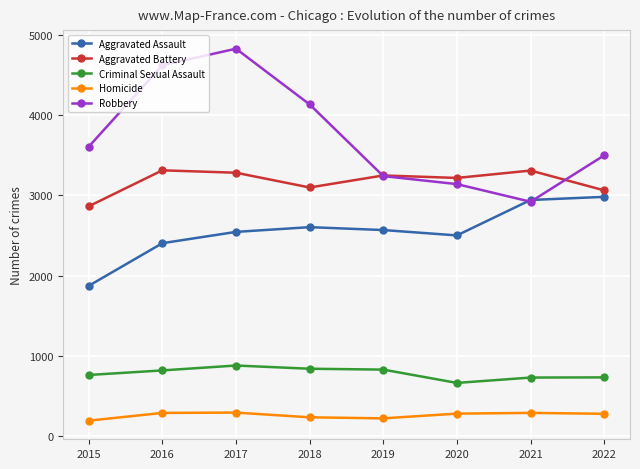

Which series has the widest spread of values?

Robbery